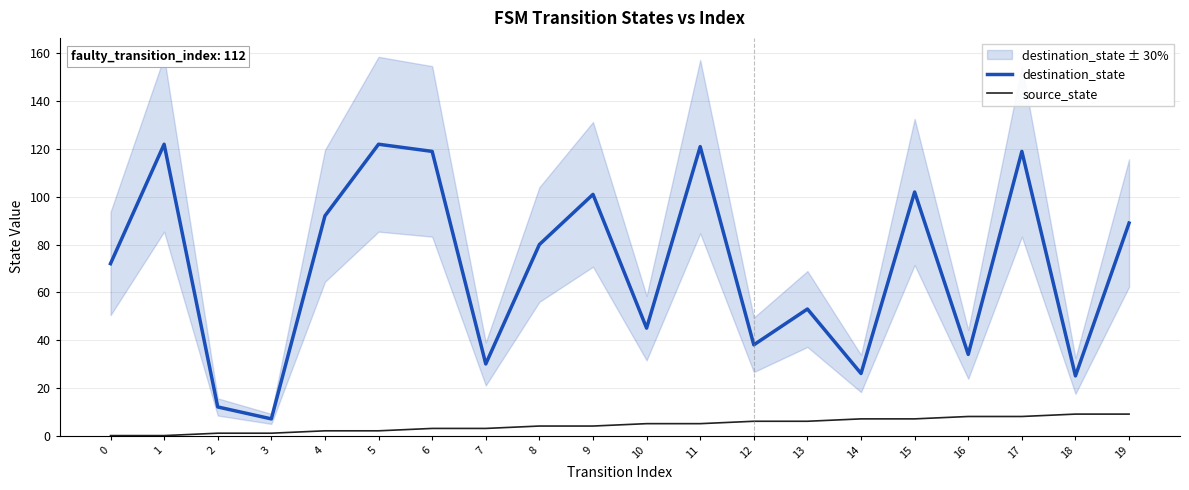

Which series has the largest total across all categories?

destination_state